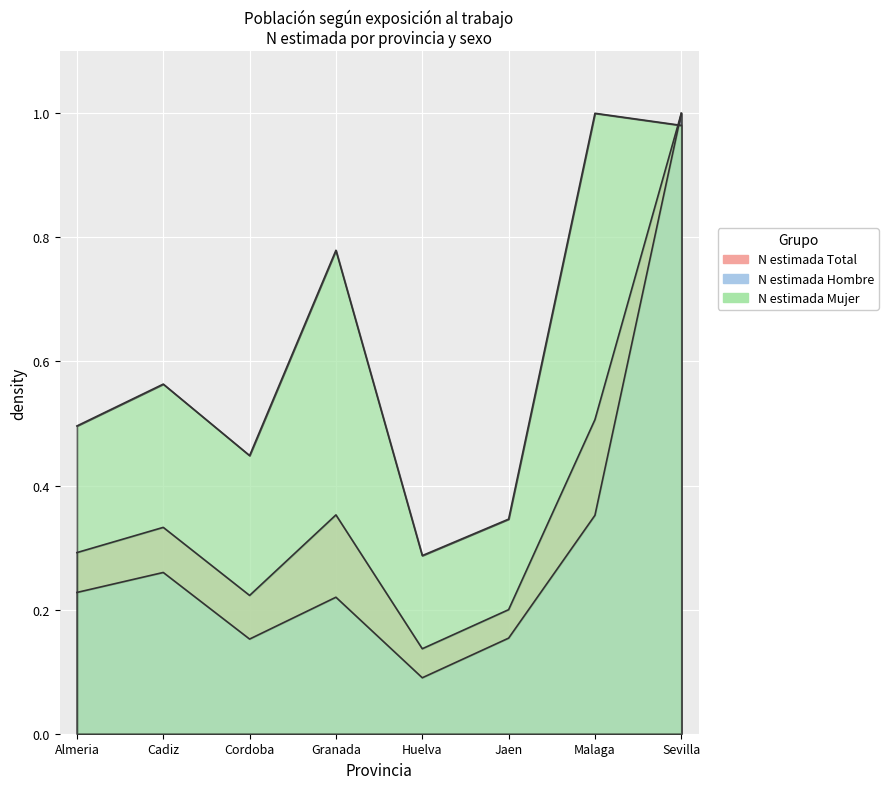

Which series has the largest range (max minus min)?

N estimada Hombre